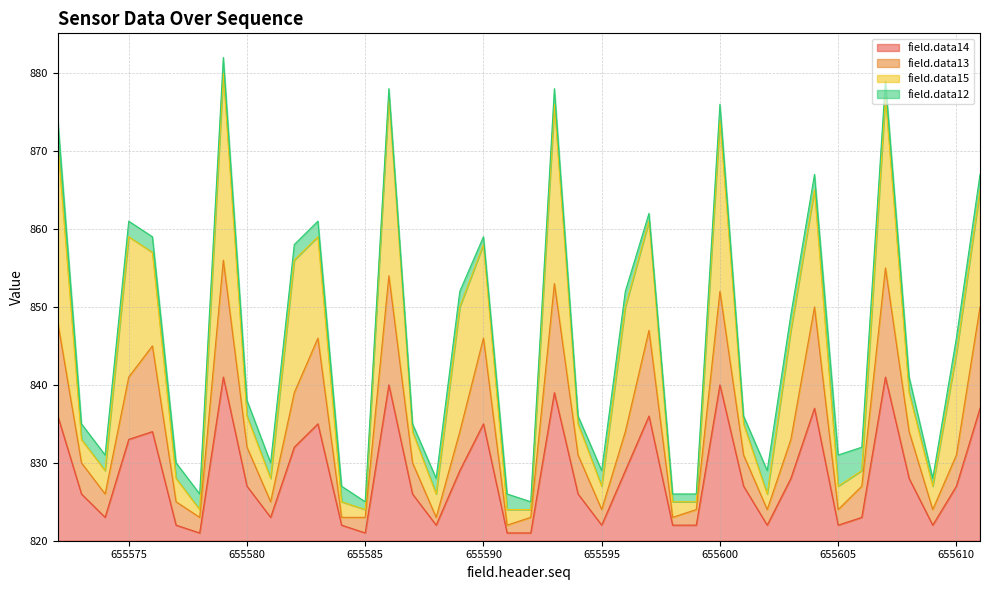

True or false: field.data14 and field.data13 cross at least once.

False